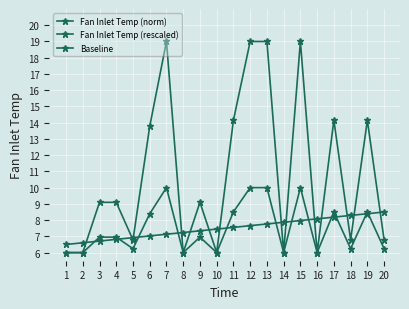

What is the difference between the maximum and minimum values in the Baseline series?

2.0